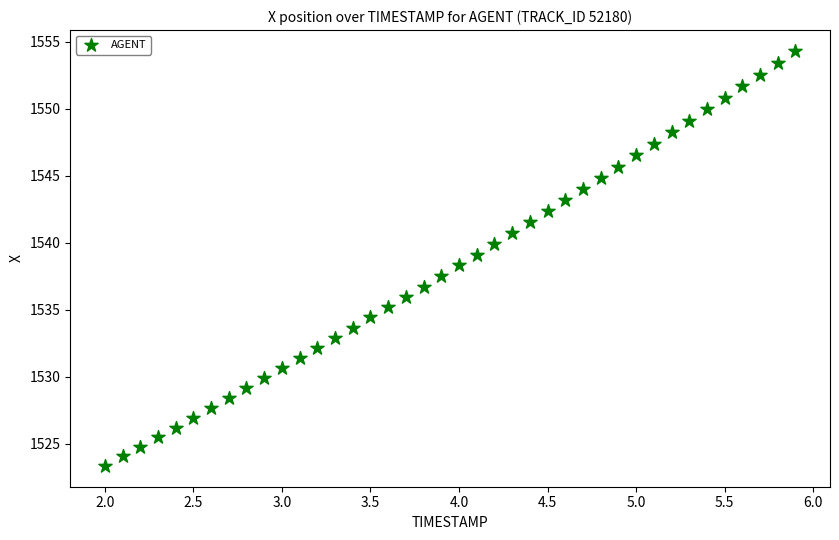

What is the range of Y values (max minus min)?

31.0